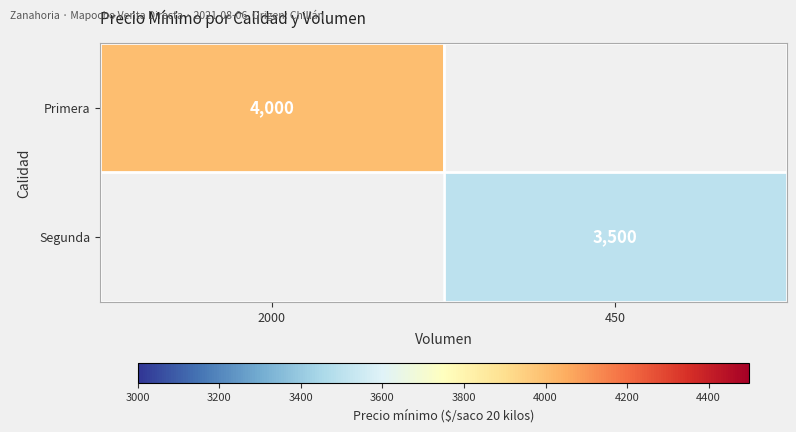

What is the smallest value displayed?

3500.0